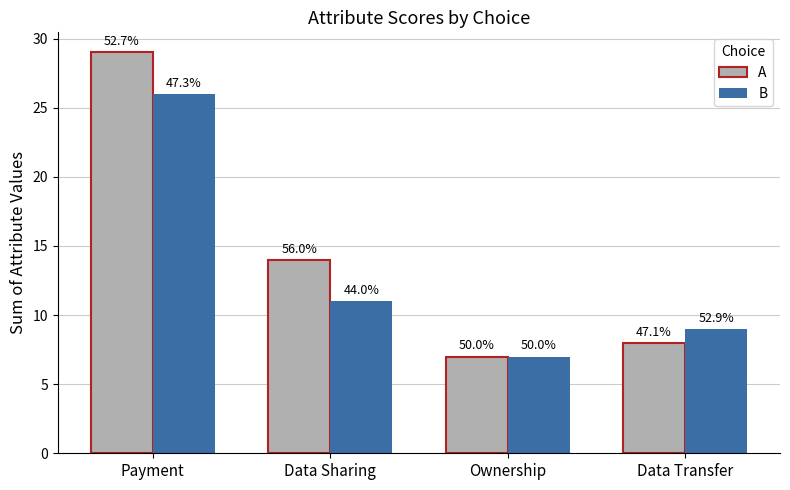

What is the average value of the B series?

13